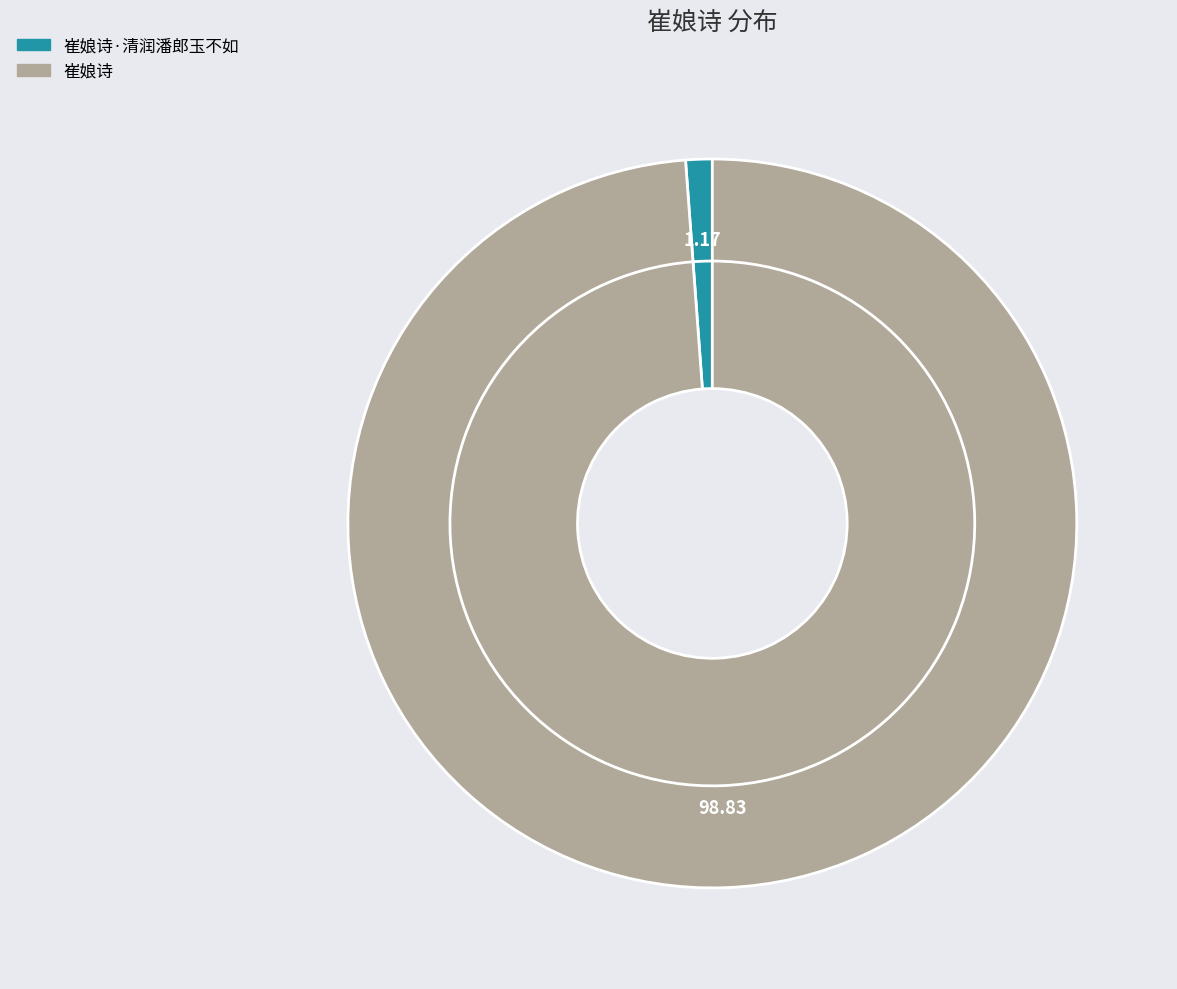

How many segments does this pie chart have?

2